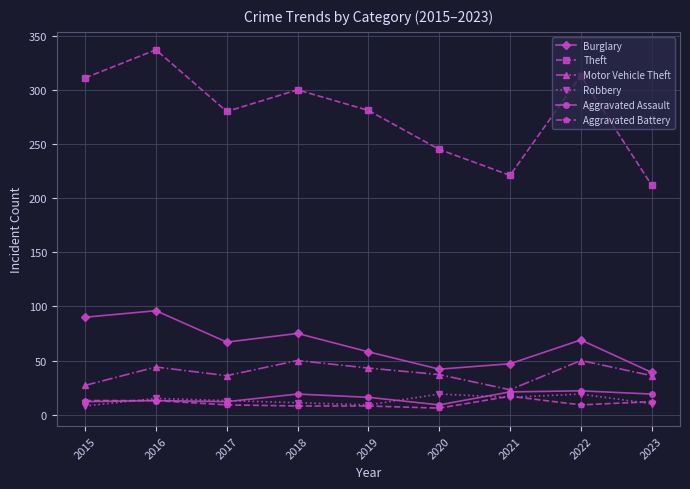

True or false: Robbery and Theft intersect in this chart.

False